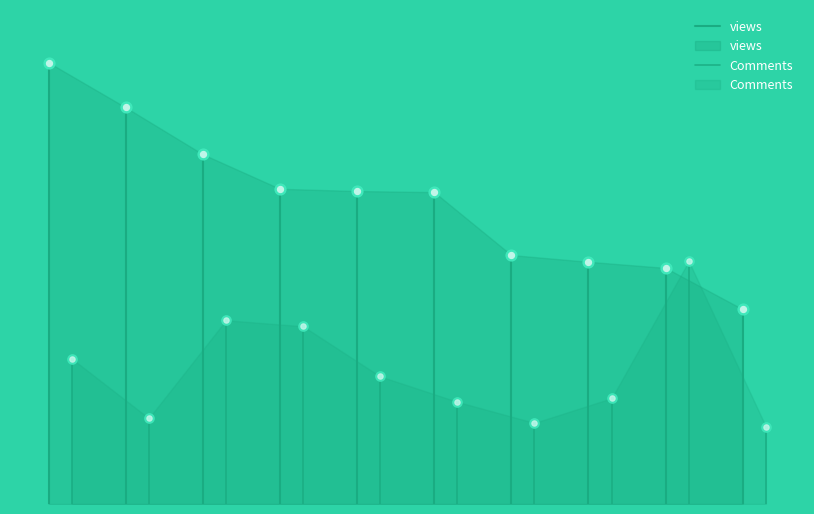

Which series contains the highest Y value?

views